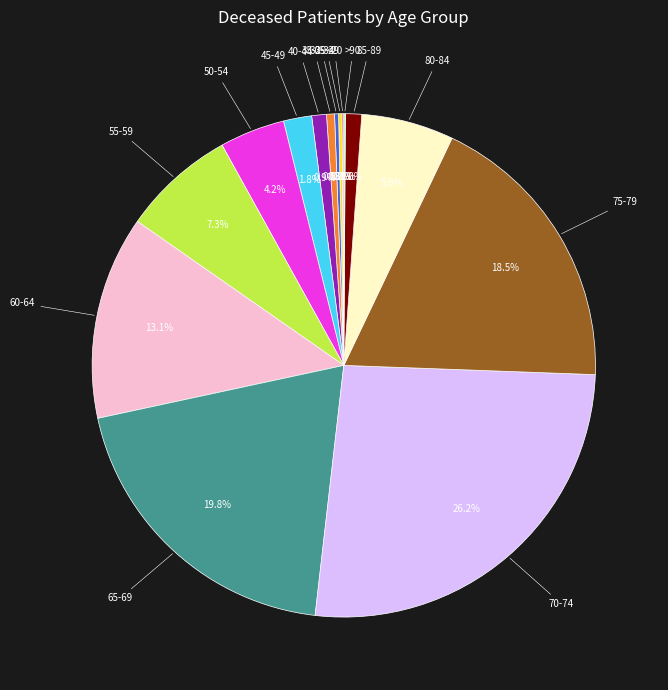

What portion of the pie excludes 80-84?

94.1%